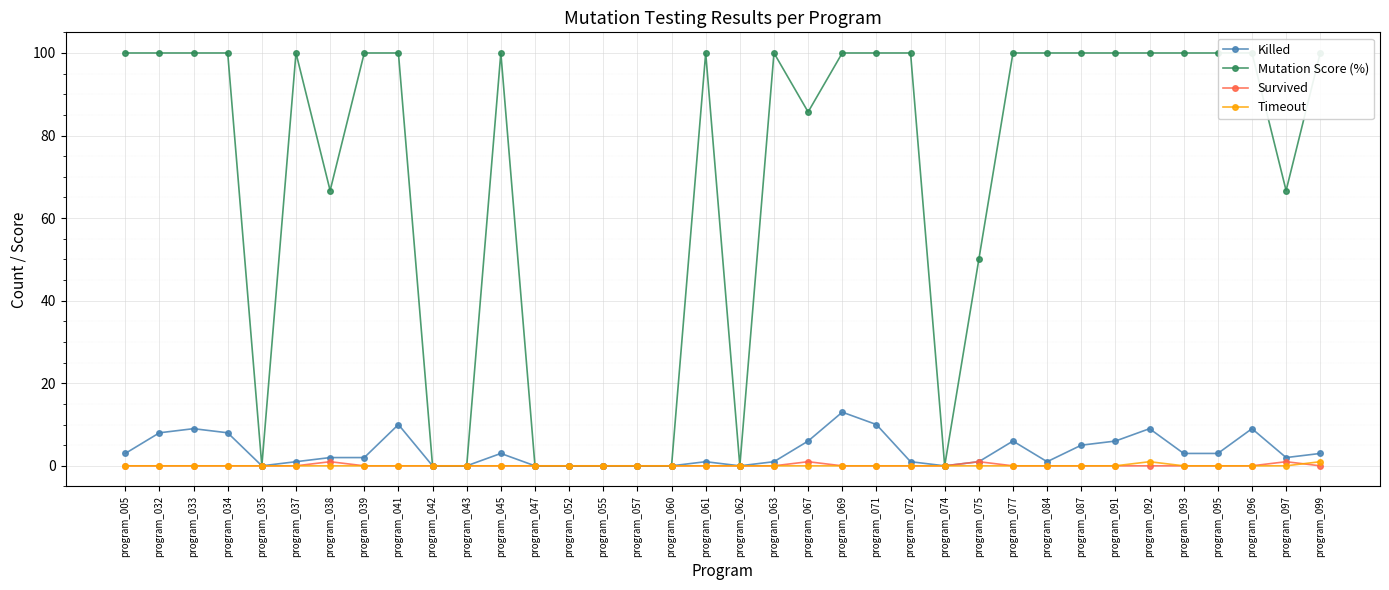

What is the value of the Mutation Score (%) point at the 2nd from the left?

100.0